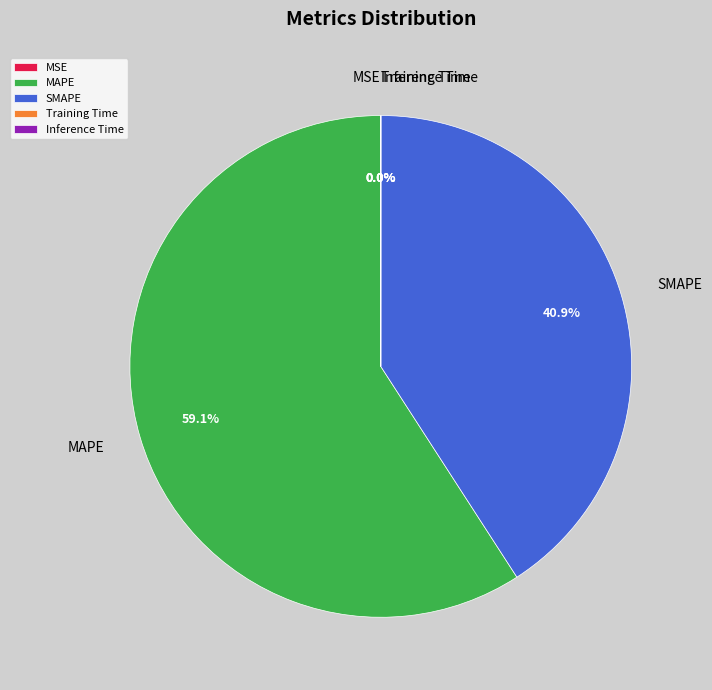

What is the ratio of the value at MAPE to the value at SMAPE?

1.4